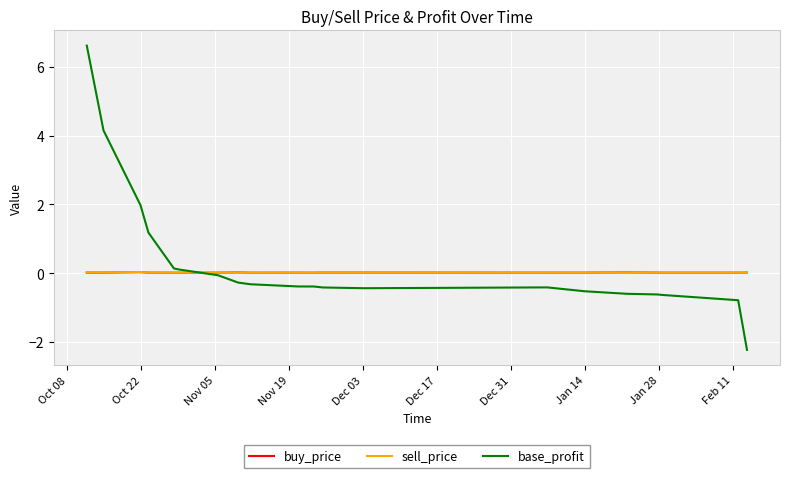

What is the maximum value for base_profit?

6.6